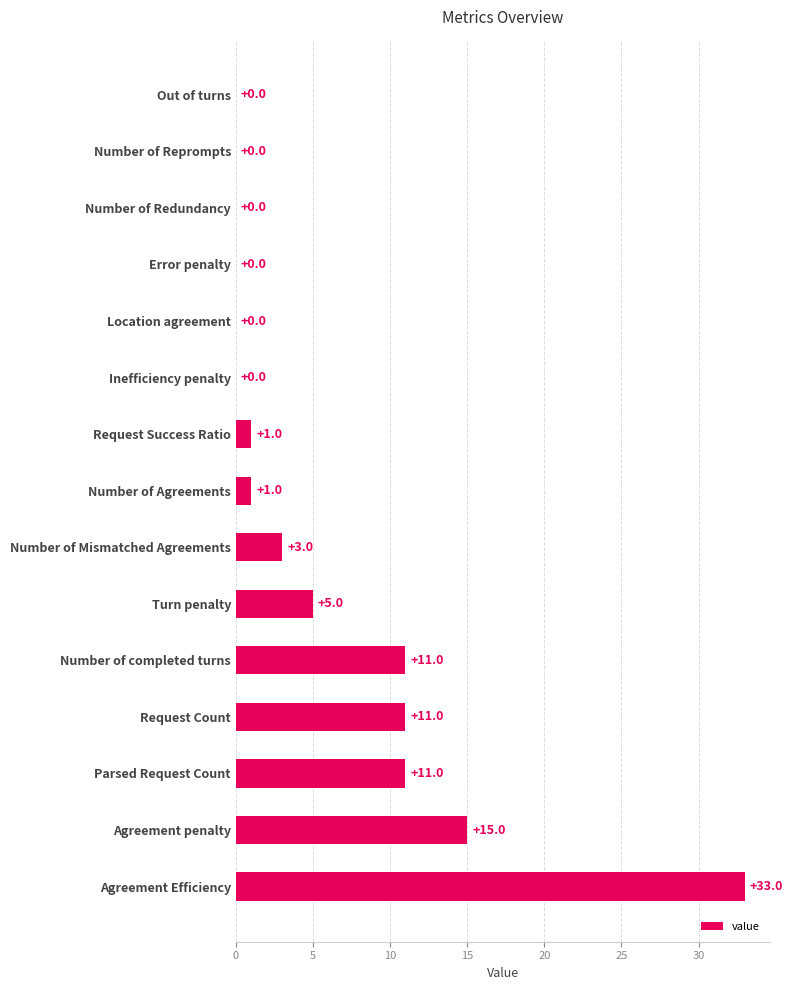

At which label is the value closest to 16?

Agreement penalty